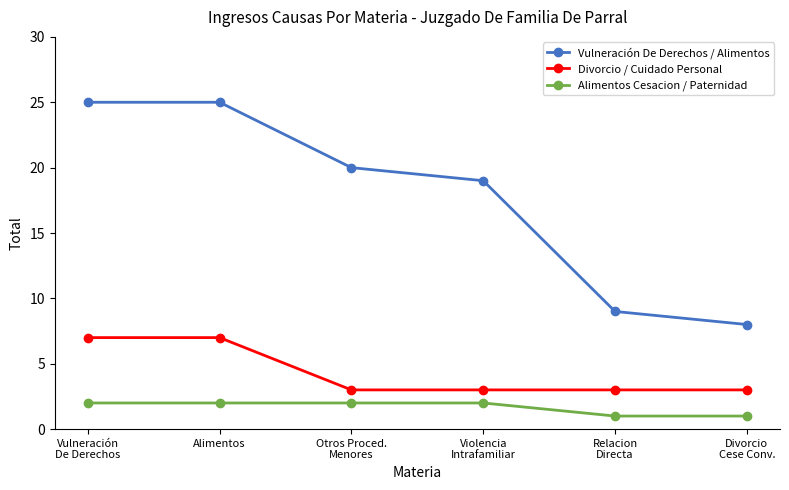

Rank the series by their maximum value, from lowest to highest.

Alimentos Cesacion / Paternidad, Divorcio / Cuidado Personal, Vulneración De Derechos / Alimentos